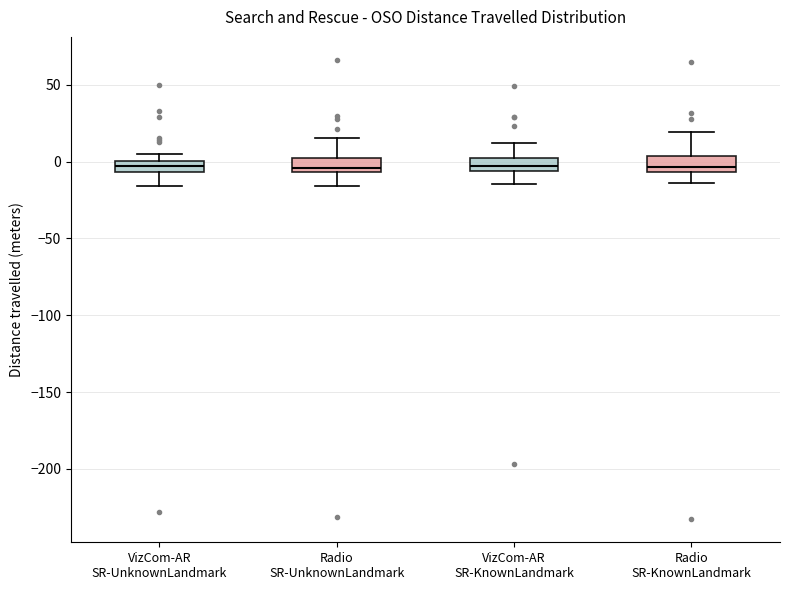

Where is the upper edge of the box for Radio SR-UnknownLandmark on the y-axis? The values are not printed on the chart, so give them approximately, as read against the axis.

5